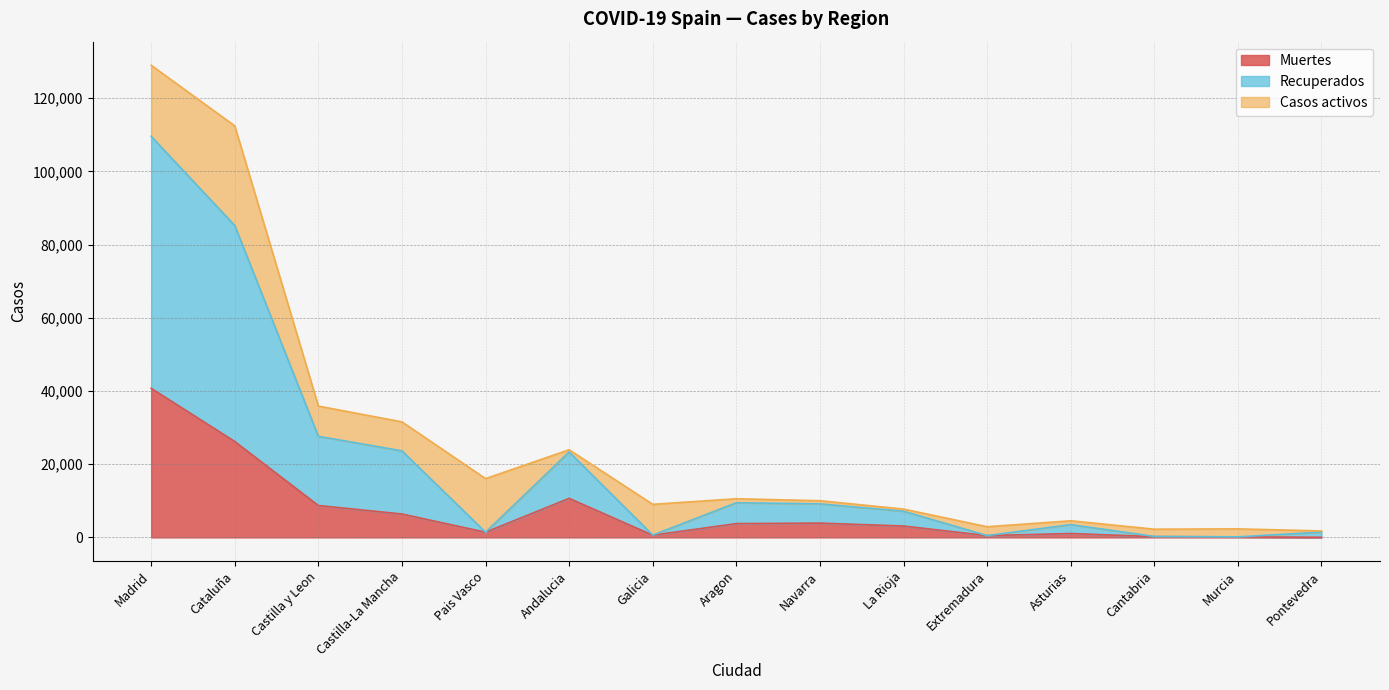

True or false: Recuperados and Muertes intersect in this chart.

False